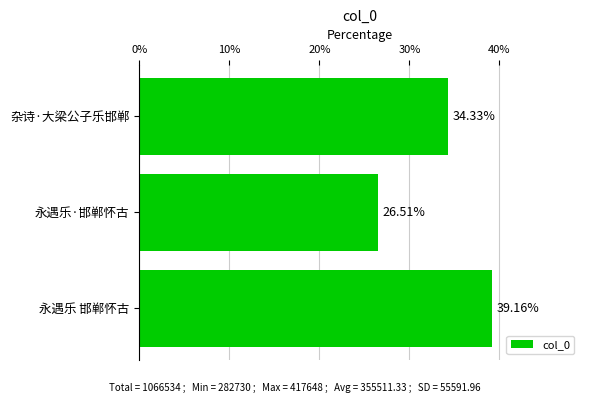

Between 永遇乐 邯郸怀古 and 杂诗·大梁公子乐邯郸, which is larger?

永遇乐 邯郸怀古